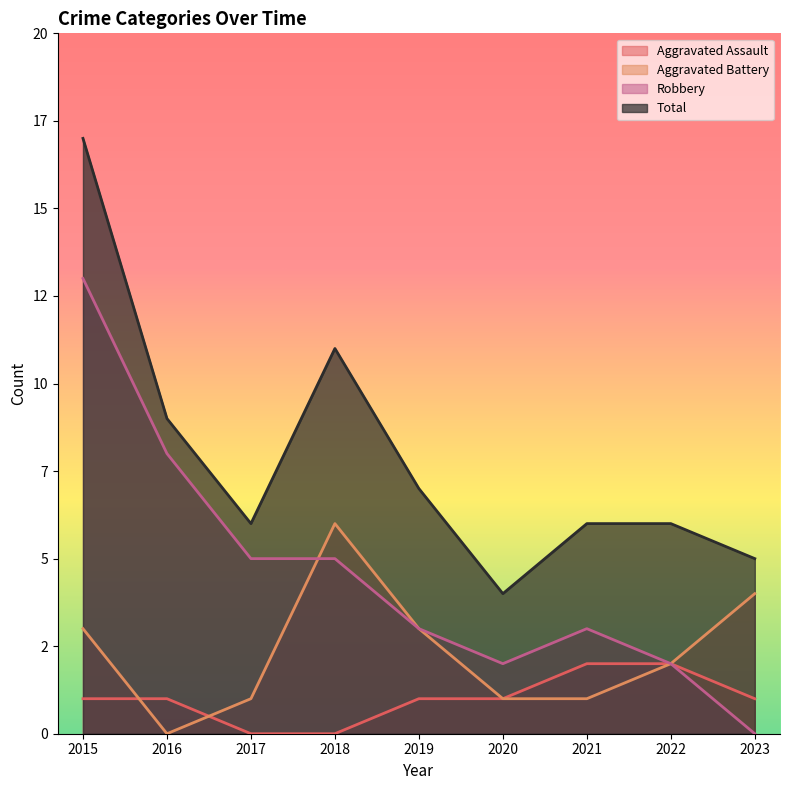

True or false: Aggravated Battery and Aggravated Assault intersect in this chart.

True